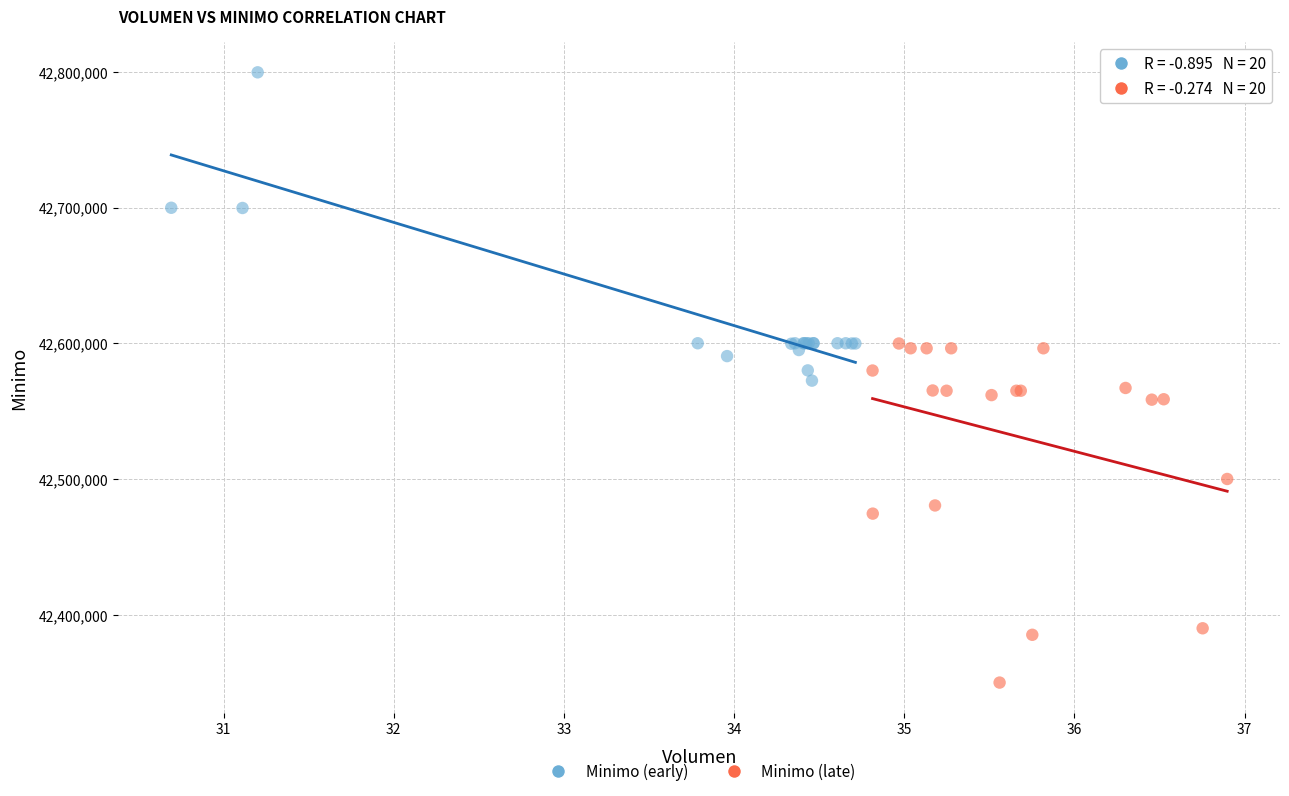

What are all the series names shown in the legend?

Minimo (early), Minimo (late)